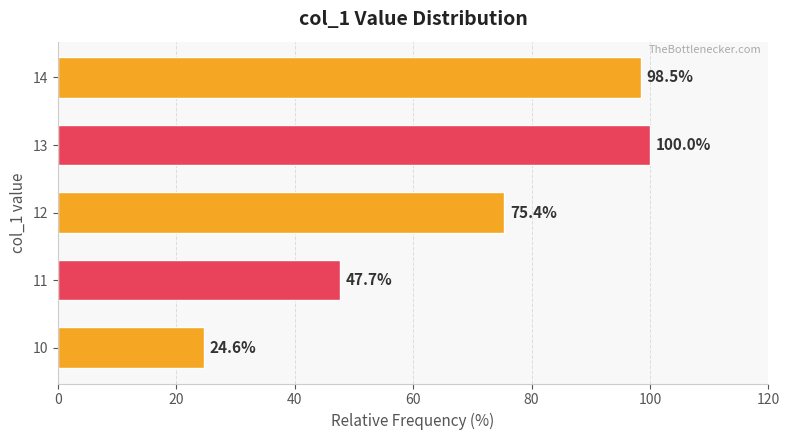

Reading bottom to top, list all the values displayed in this chart.

24.6	47.7	75.4	100.0	98.5